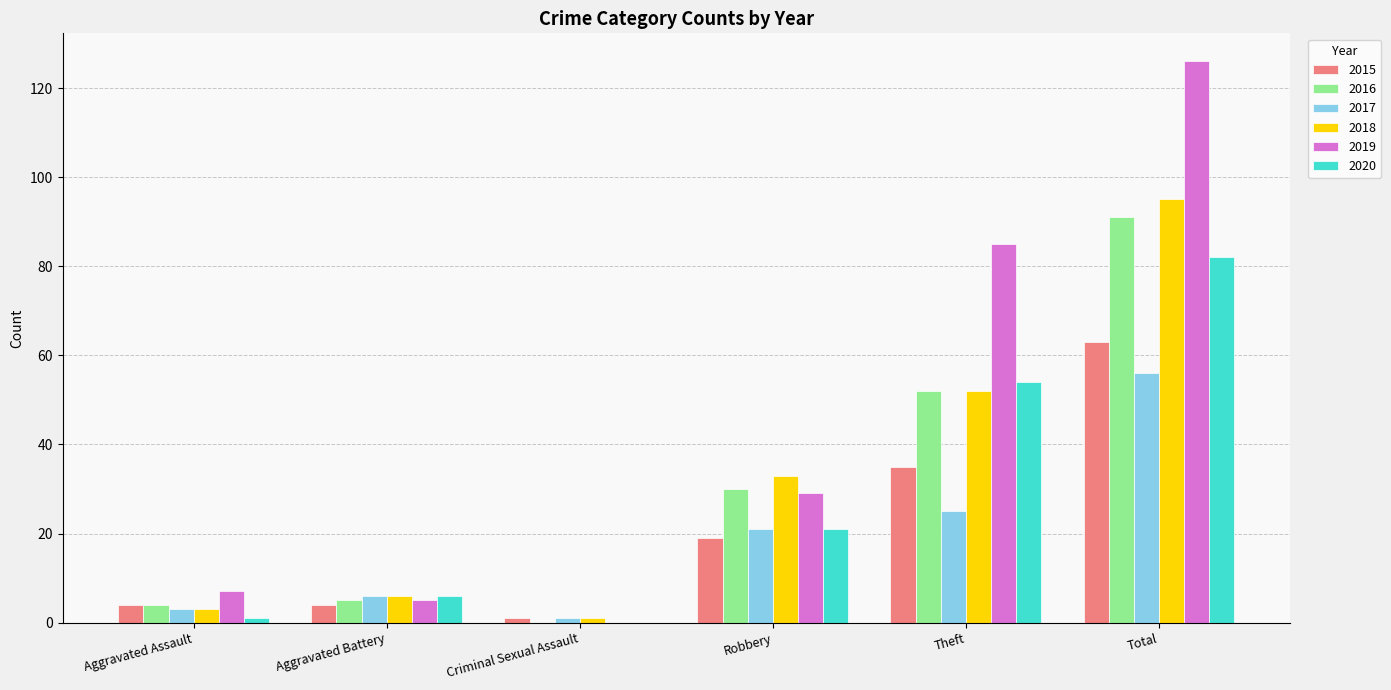

Reading left to right, list all the values displayed in this chart.

2015: 4	4	1	19	35	63
2016: 4	5	0	30	52	91
2017: 3	6	1	21	25	56
2018: 3	6	1	33	52	95
2019: 7	5	0	29	85	126
2020: 1	6	0	21	54	82